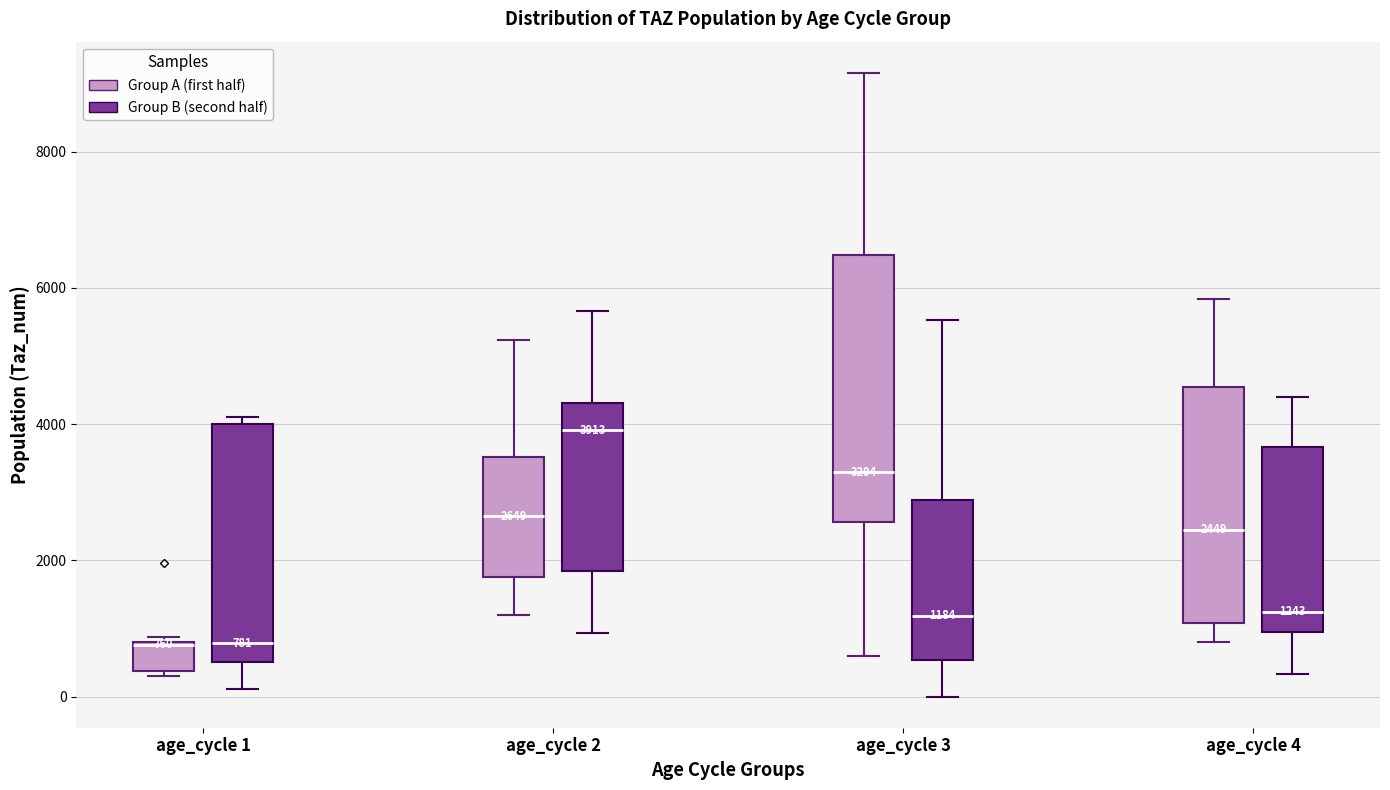

Comparing the boxes themselves (not the whiskers), which one is the tallest?

age_cycle 3 (Group A (first half))